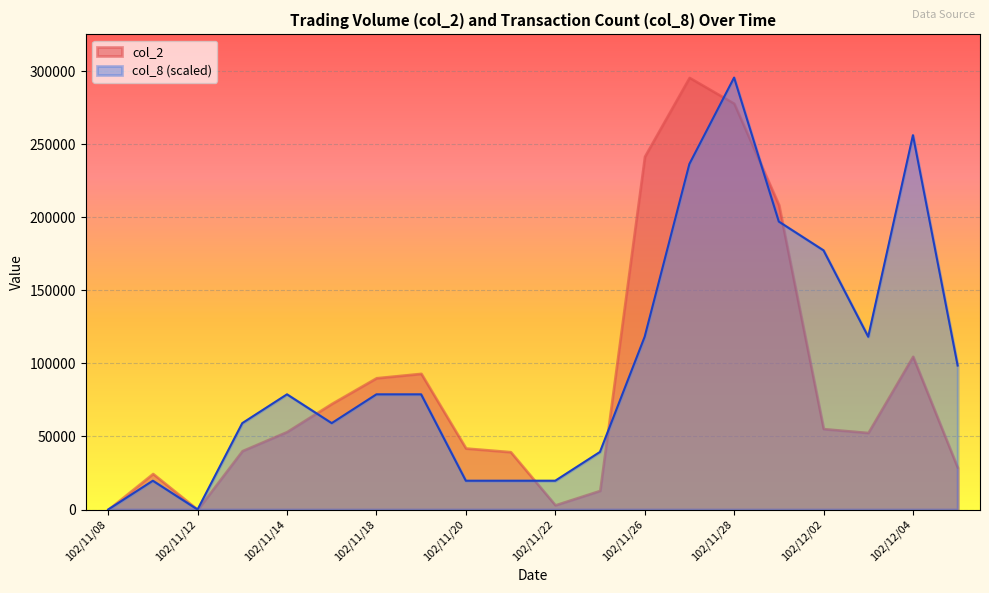

Which series has the largest total across all categories?

col_8 (scaled)